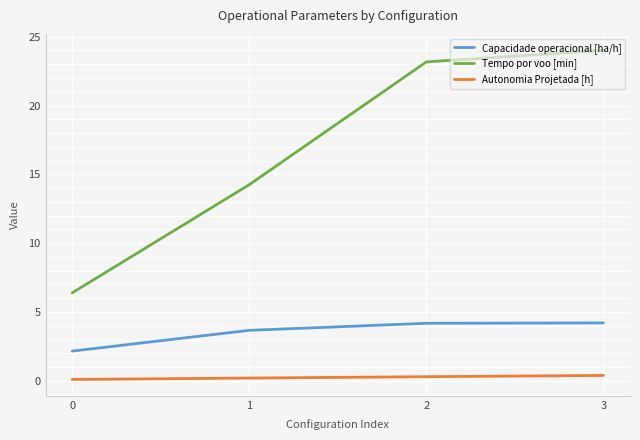

True or false: Capacidade operacional [ha/h] and Autonomia Projetada [h] intersect in this chart.

False